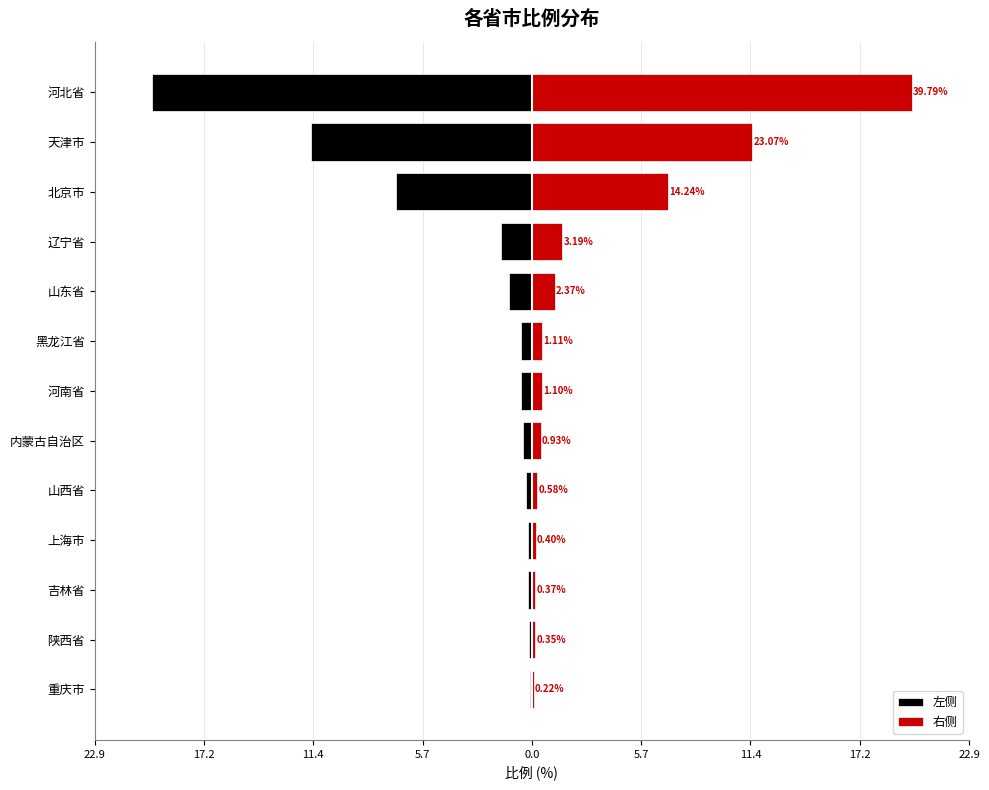

Count the number of data series in this chart.

2